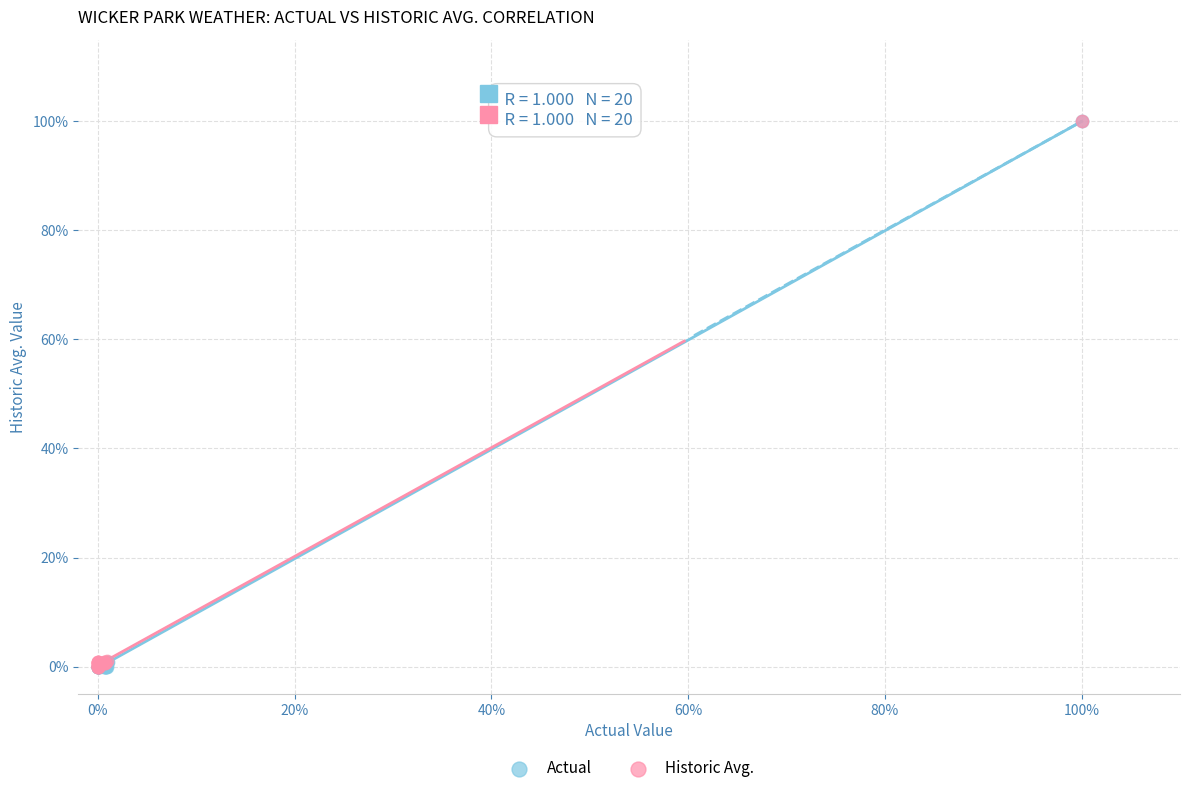

What are all the series names shown in the legend?

Actual, Historic Avg.